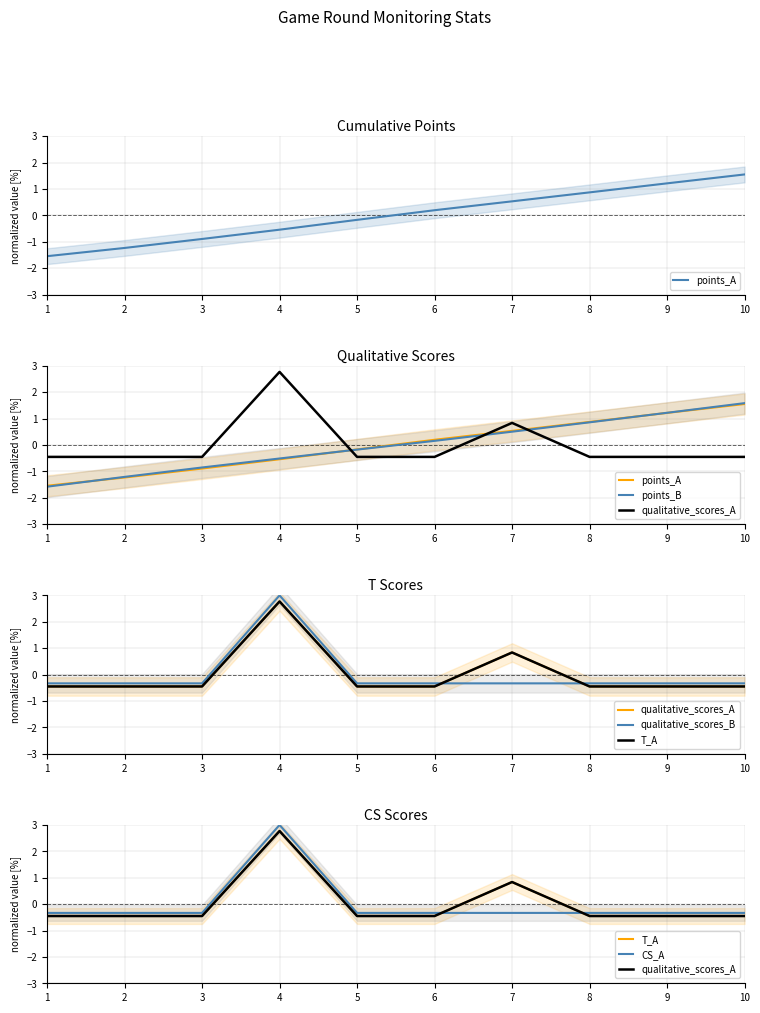

Where is the first local maximum for qualitative_scores_B?

4